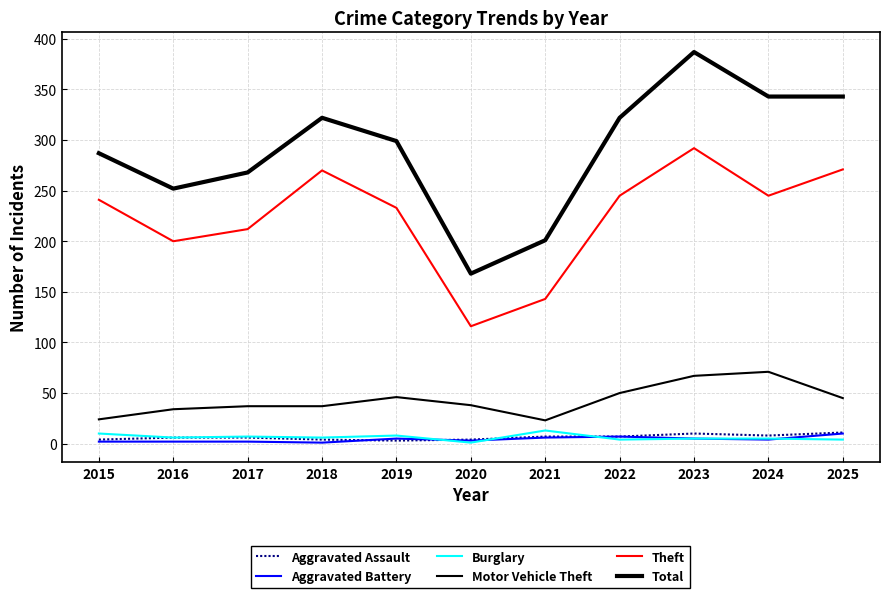

How many lines are shown in the chart?

6